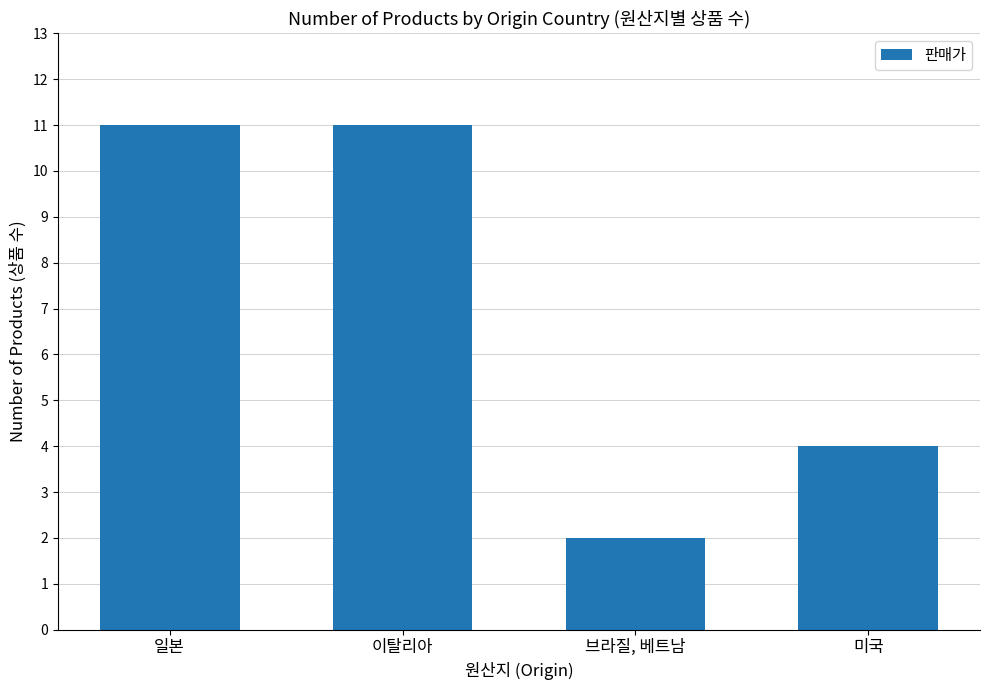

Between 브라질, 베트남 and 이탈리아, which is larger?

이탈리아